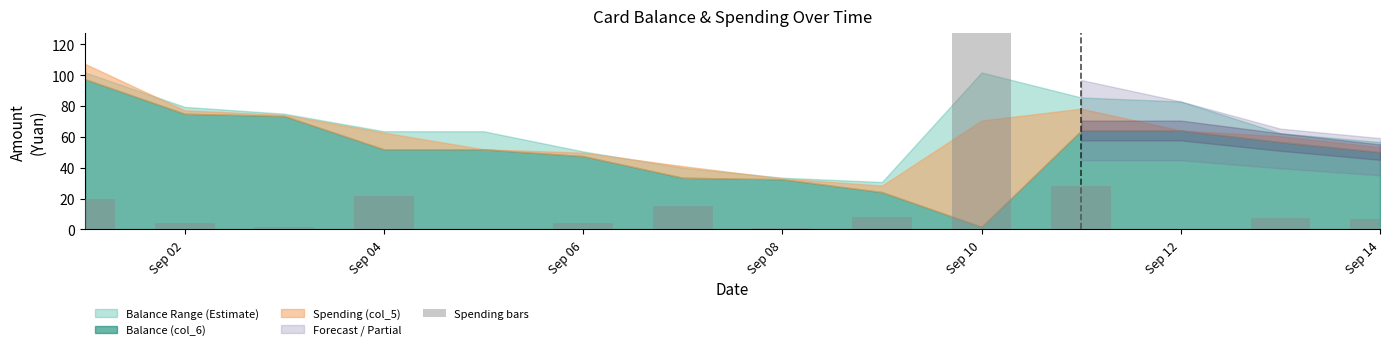

Reading left to right, extract all data points from this chart.

19.7	4.4	1.4	21.6	0.0	4.4	15.0	1.0	8.3	137.7	28.3	0.0	7.5	6.5